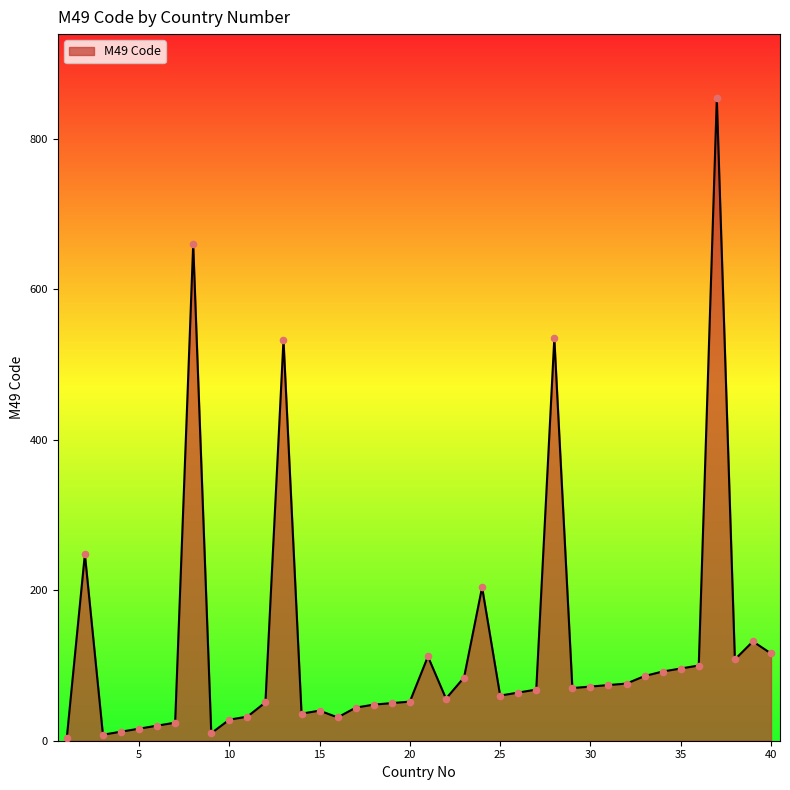

What is the difference between the maximum and minimum values?

850